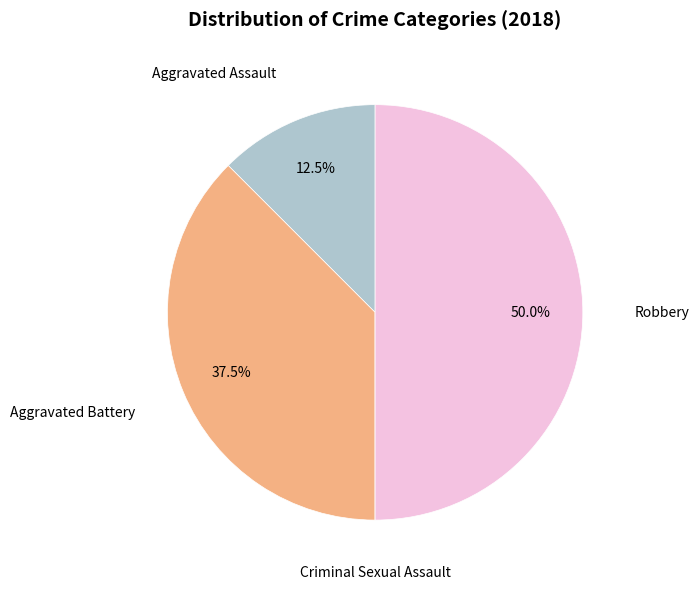

How many segments does this pie chart have?

4